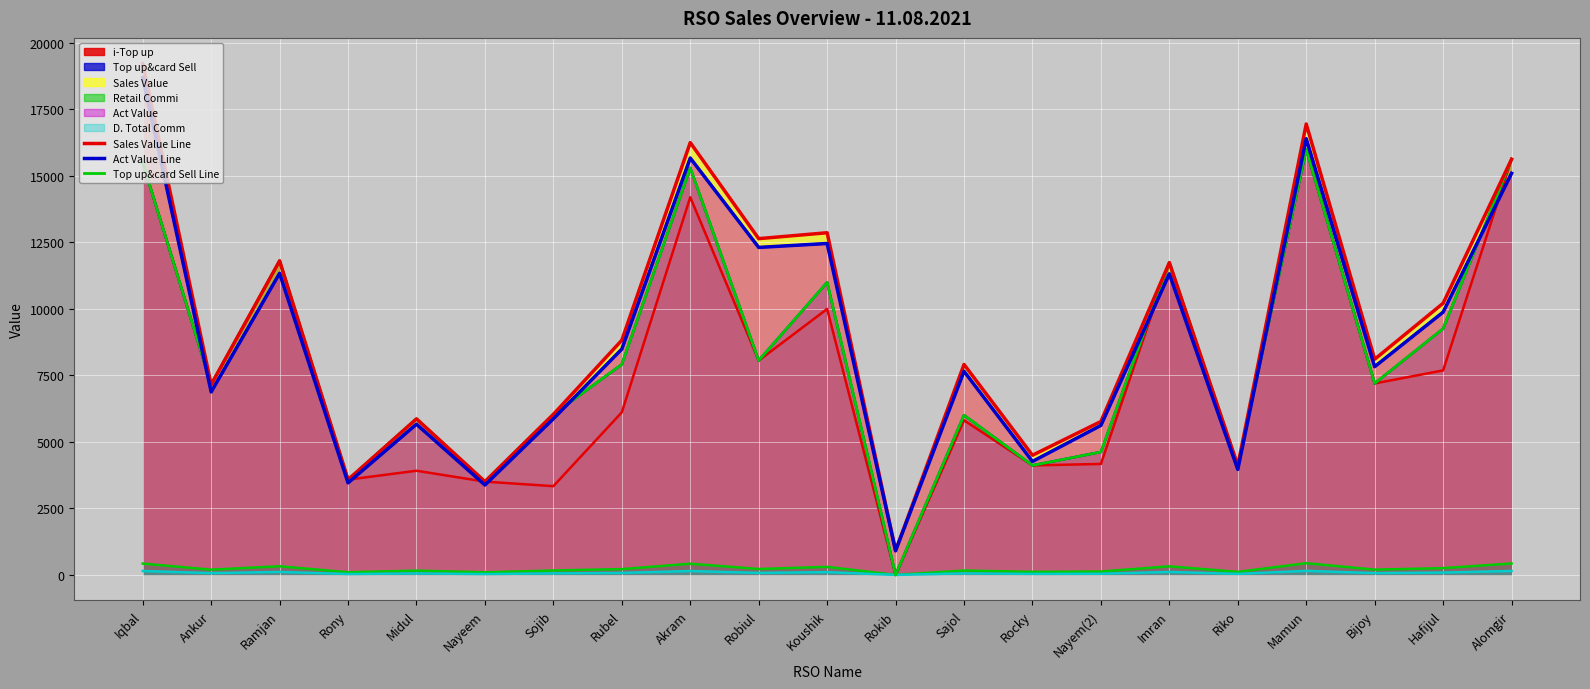

Rank the series at Sajol from highest to lowest value.

Sales Value Line, Act Value Line, Top up&card Sell Line